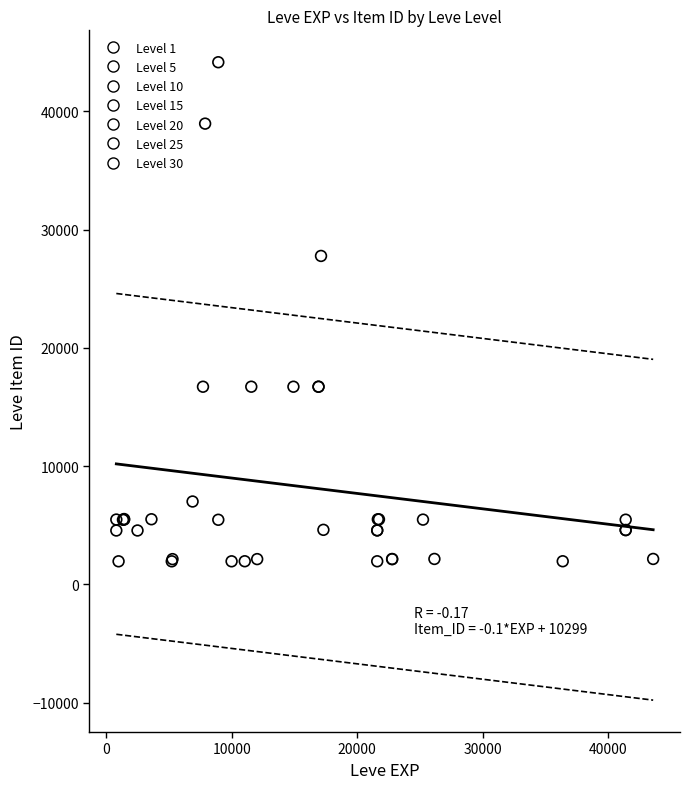

Which series contains the highest Y value?

Level 10